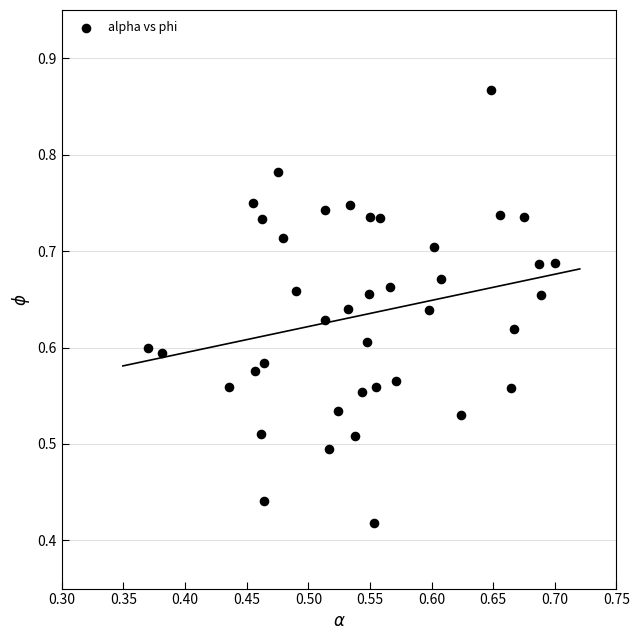

What is the range of X values (max minus min)?

0.3